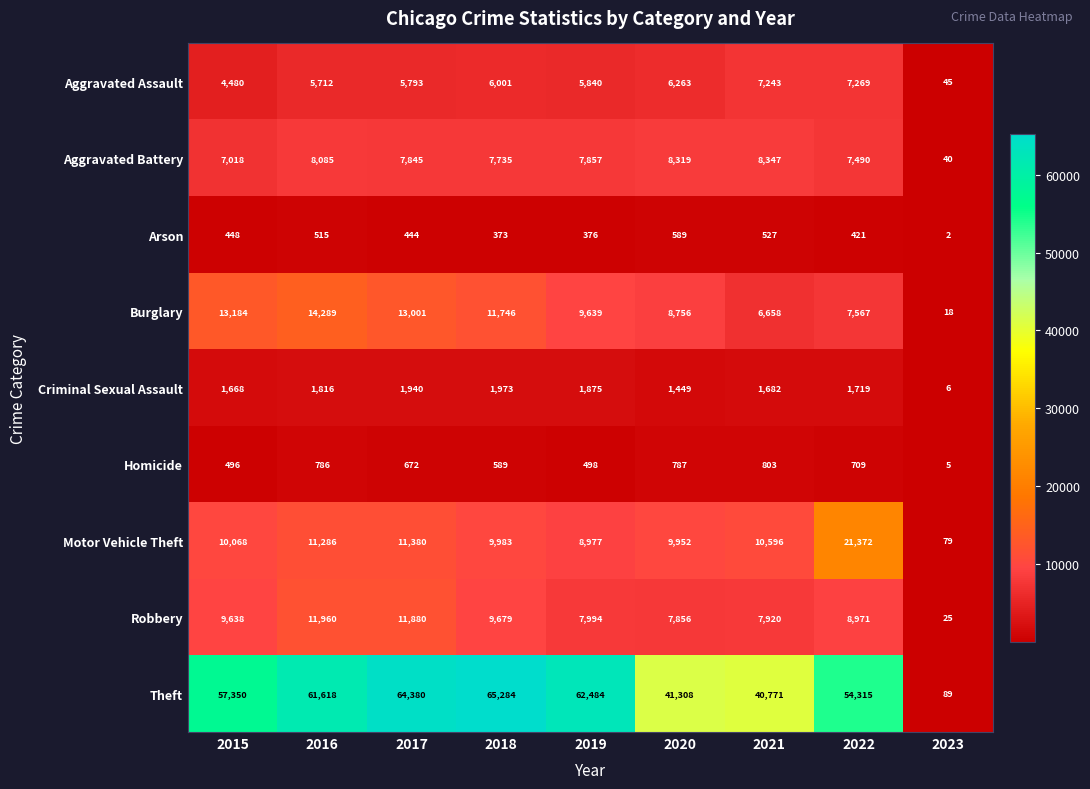

What is the spread (max minus min) of values at 2019?

62108